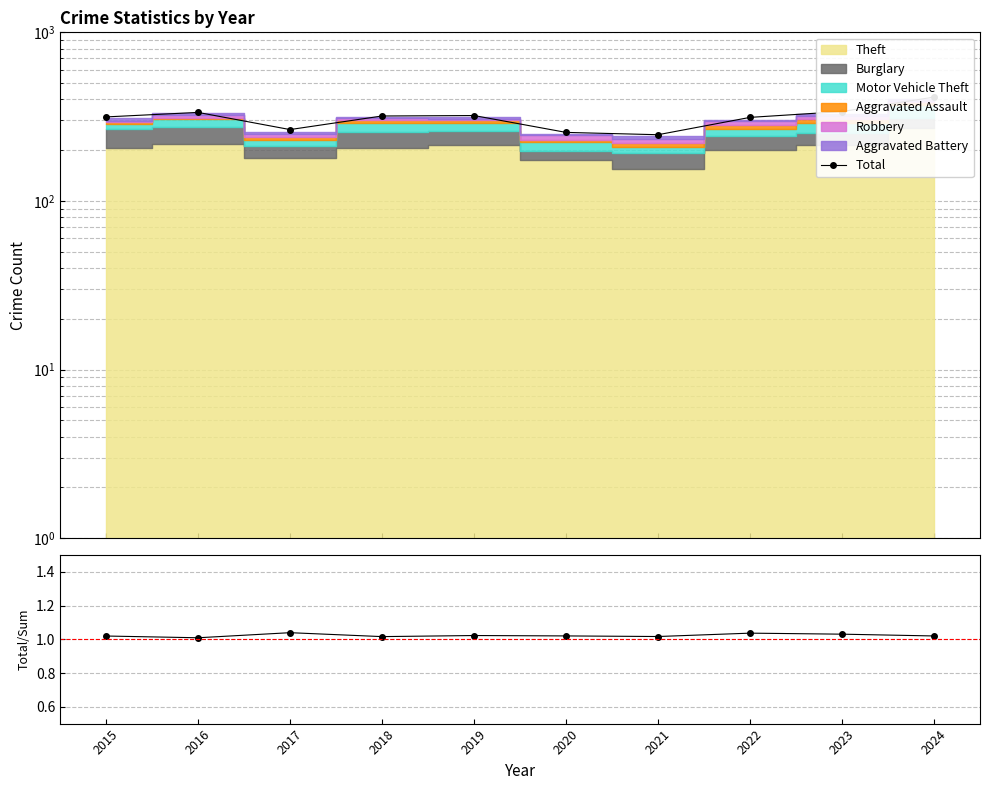

What is the value of the Total point at the 10th from the left?

413.0